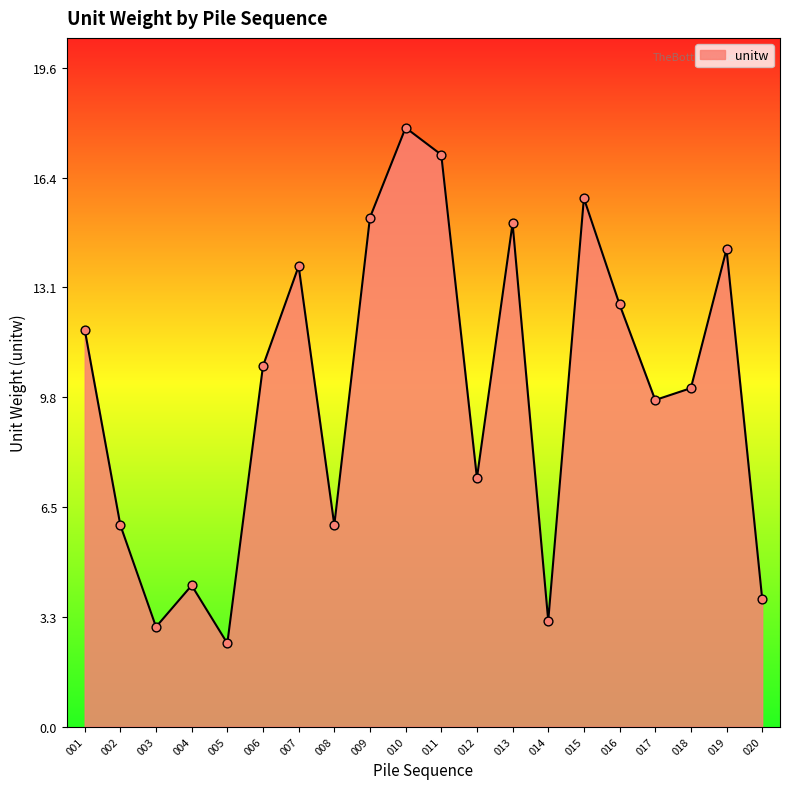

What is the ratio of the value at 017 to the value at 001?

0.8